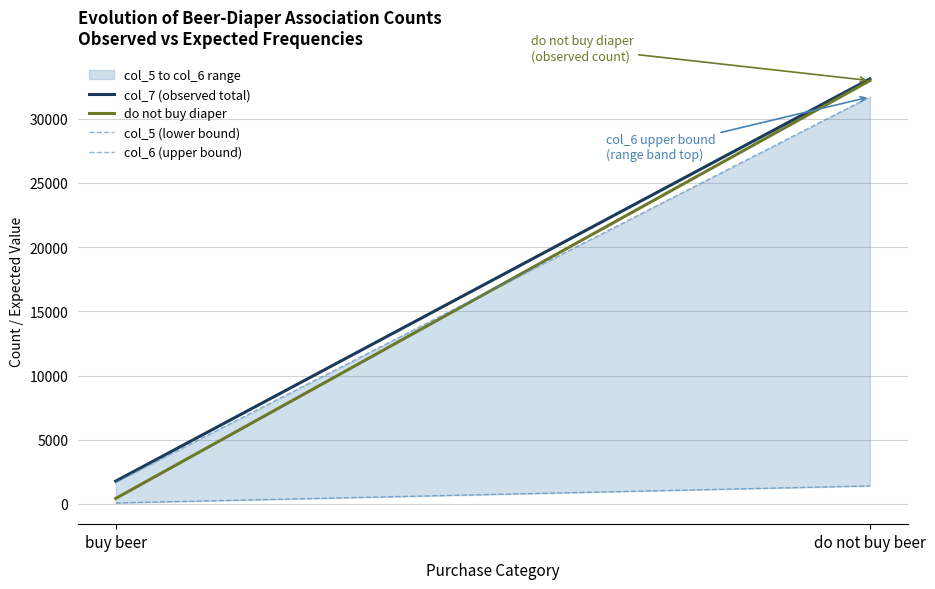

Reading left to right, what are all the values shown in this chart?

col_7 (observed total): buy beer=1776.0	do not buy beer=33107.0
do not buy diaper: buy beer=430.0	do not buy beer=32974.0
col_5 (lower bound): buy beer=75.3	do not buy beer=1403.7
col_6 (upper bound): buy beer=1700.7	do not buy beer=31703.3